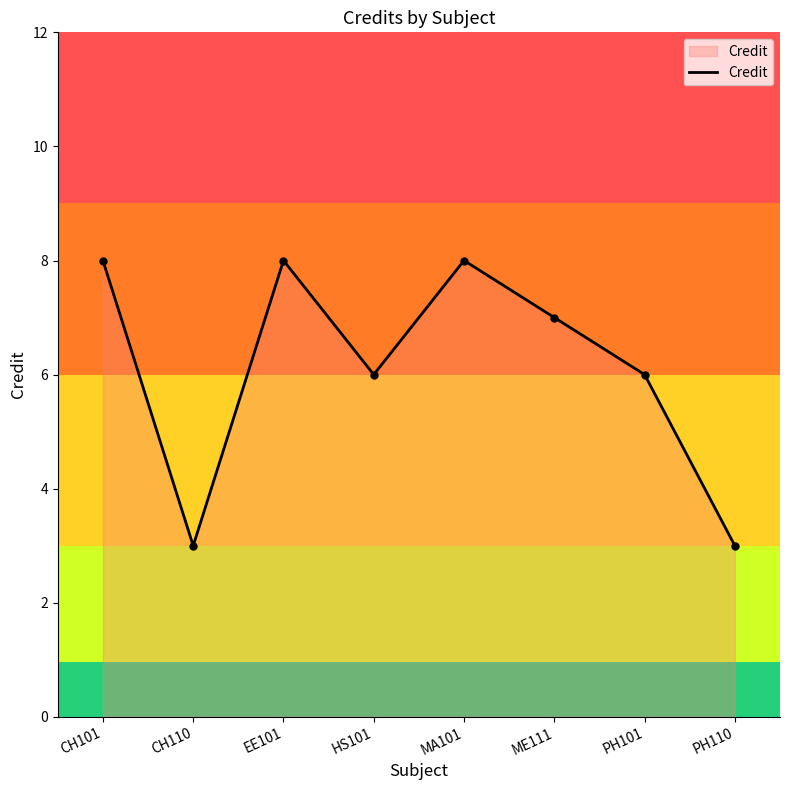

Where is the first local maximum?

EE101